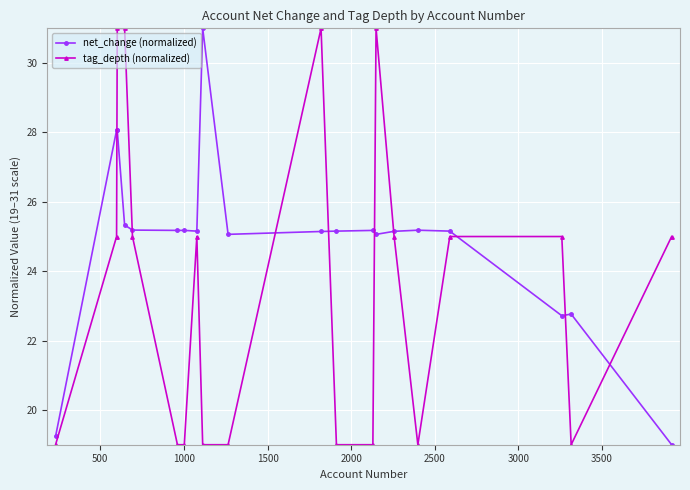

What is the sum of all tag_depth (normalized) values?

470.0